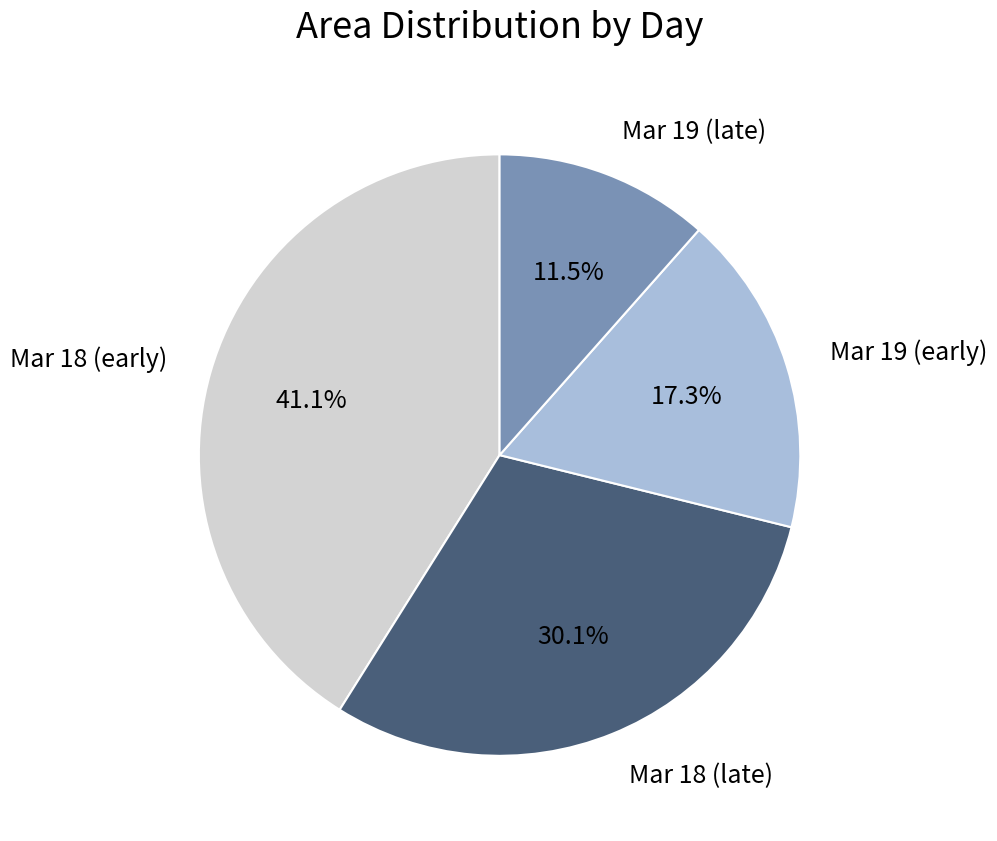

Which has a higher value, Mar 18 (late) or Mar 19 (early)?

Mar 18 (late)